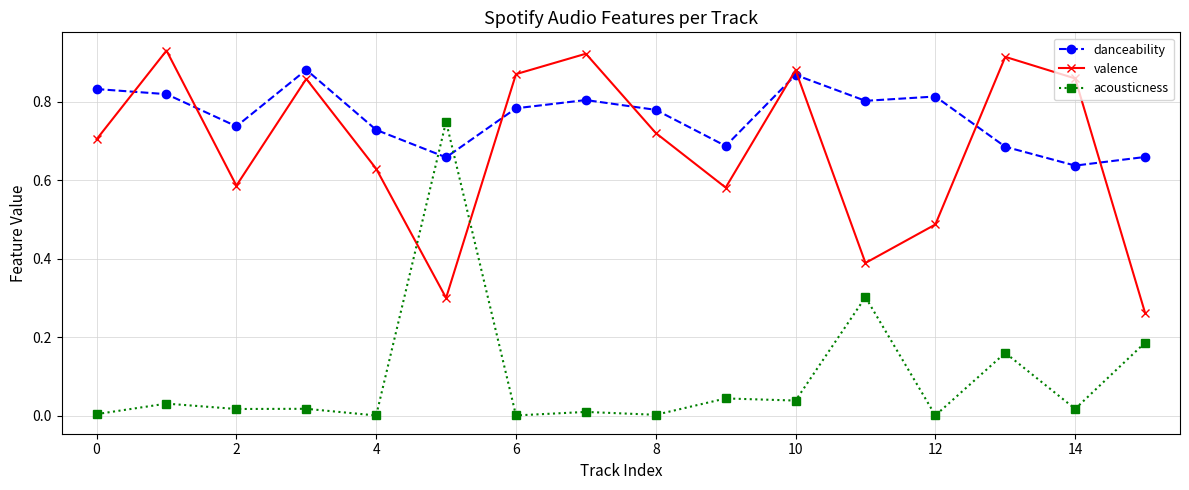

How many times do valence and acousticness cross each other?

2